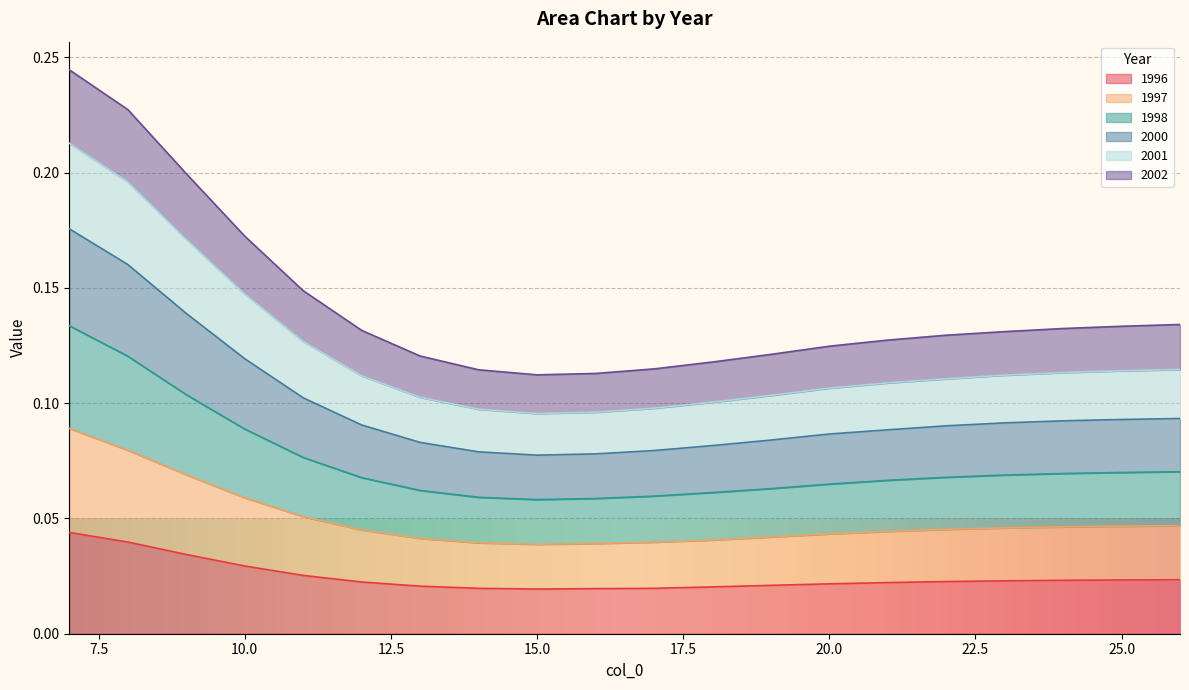

What are all the series names shown in the legend?

1996, 1997, 1998, 2000, 2001, 2002